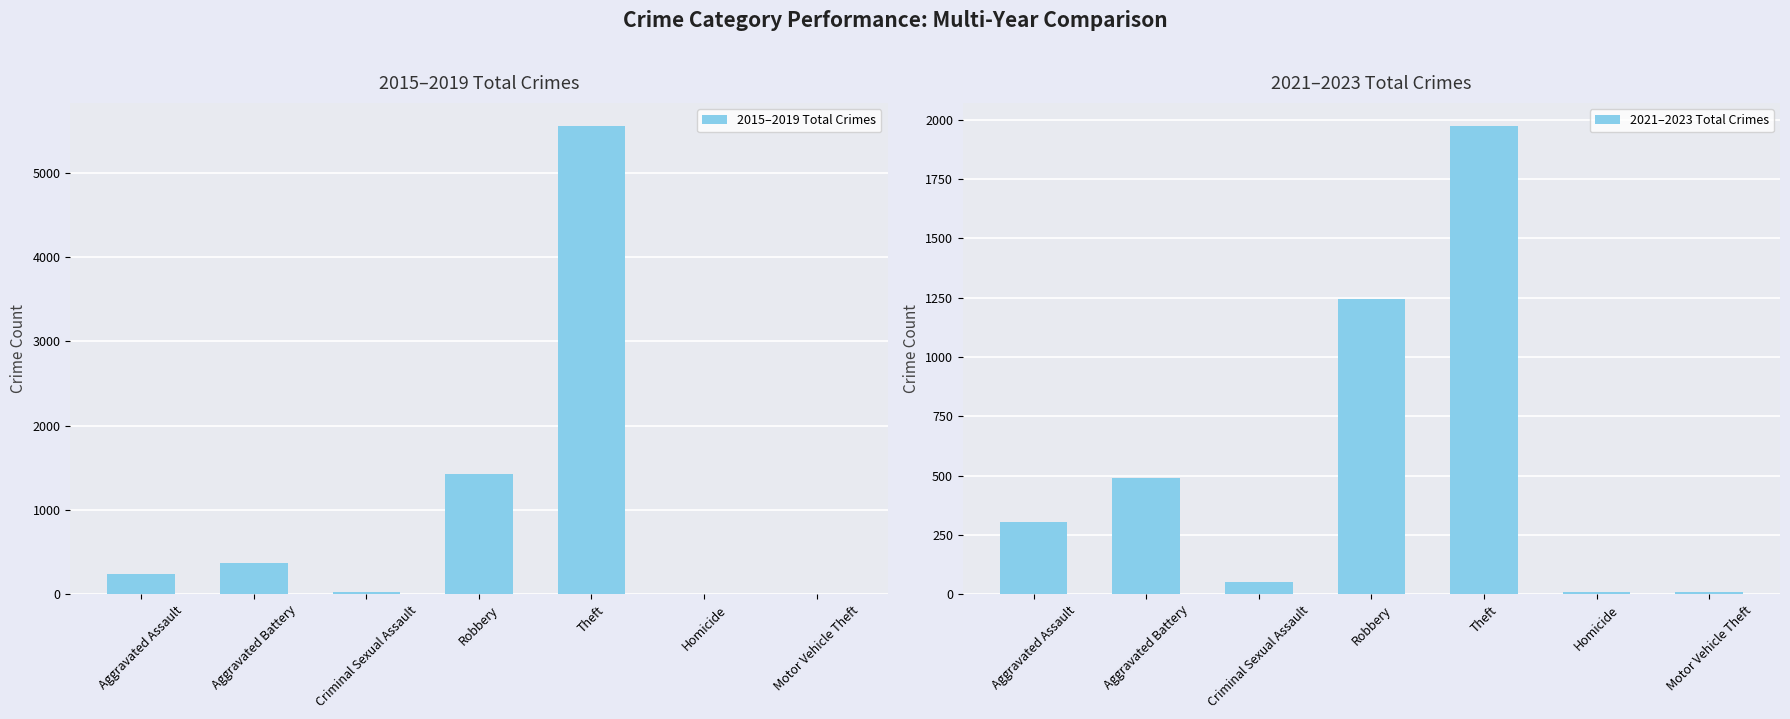

What is the sum of the 2015–2019 Total Crimes values at Aggravated Battery and Motor Vehicle Theft?

376